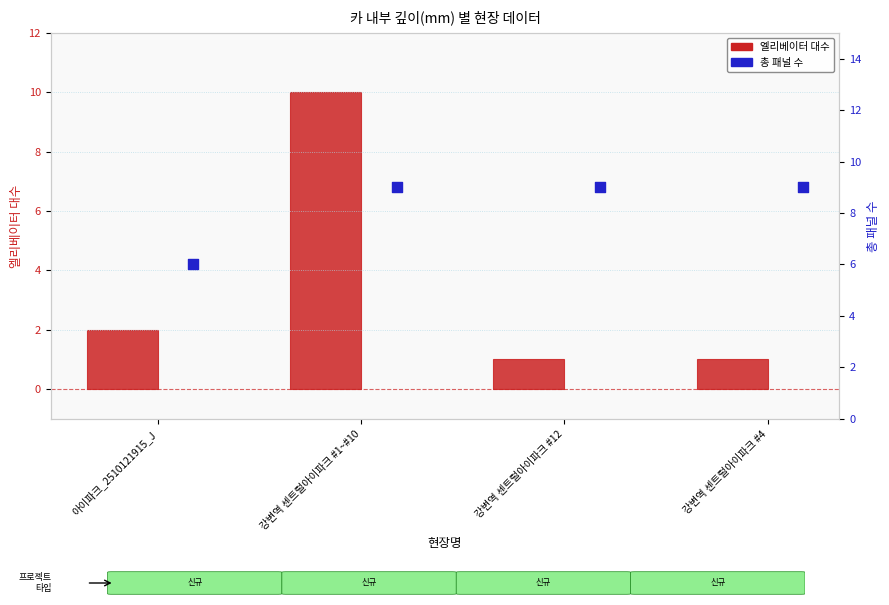

Which series has the largest Y range (max minus min)?

엘리베이터 대수